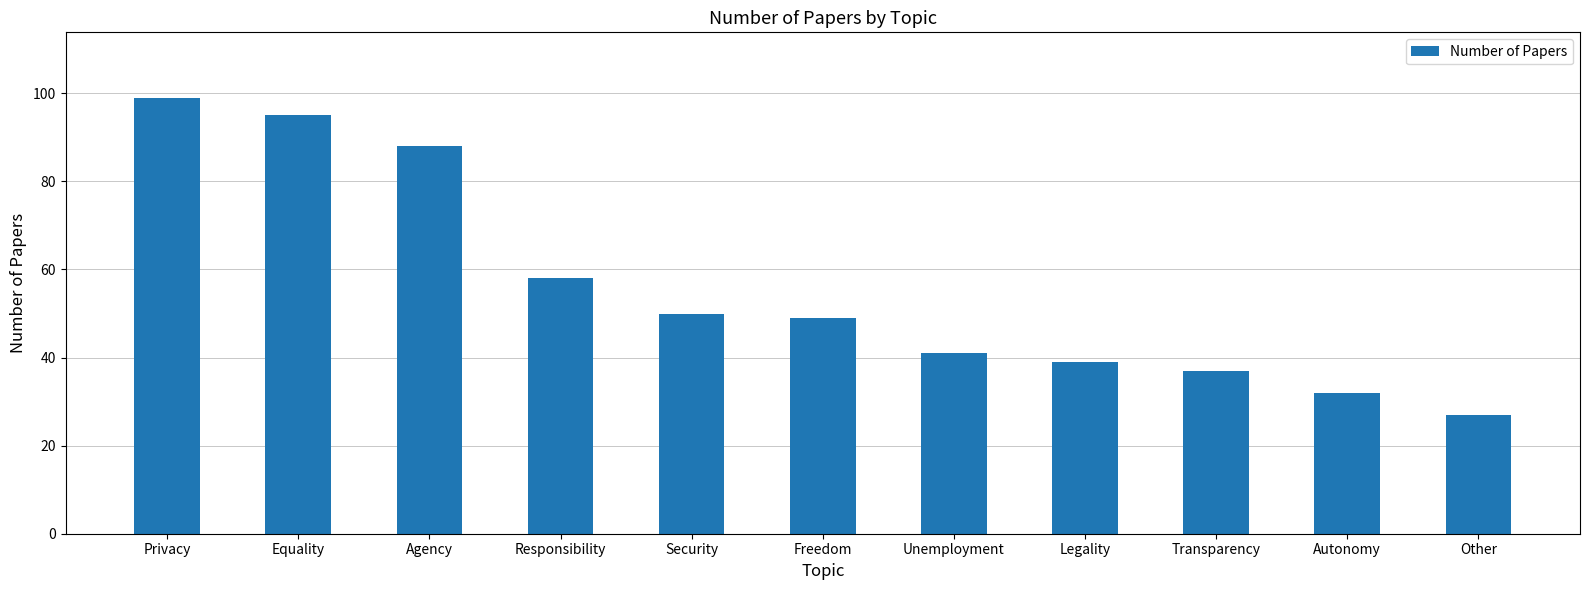

What is the difference between the values at Equality and Other?

68